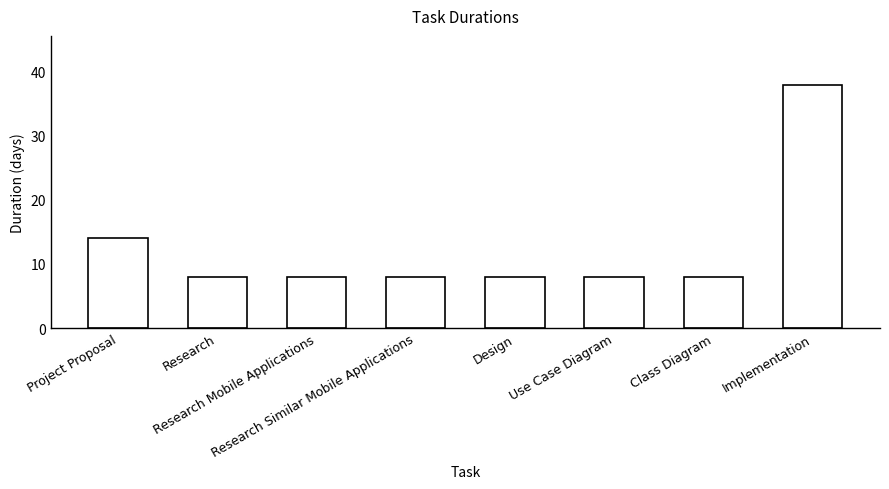

What position from the left is Class Diagram?

7